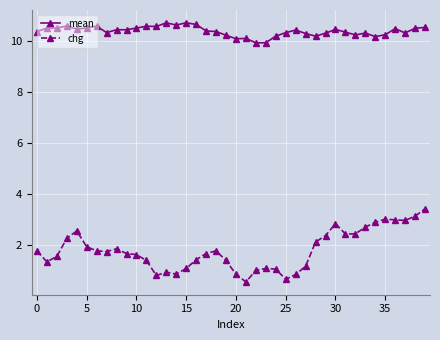

What are all the series names shown in the legend?

mean, chg